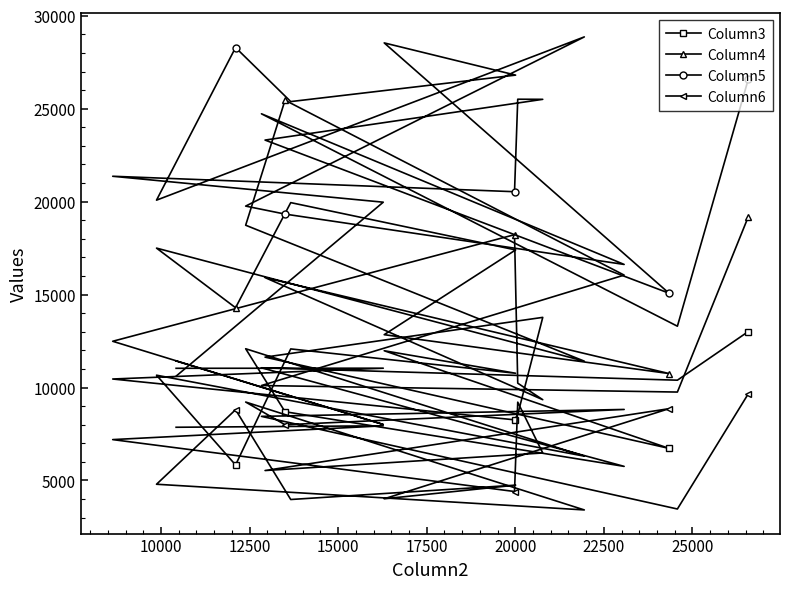

What is the sum of all Column4 values?

289077